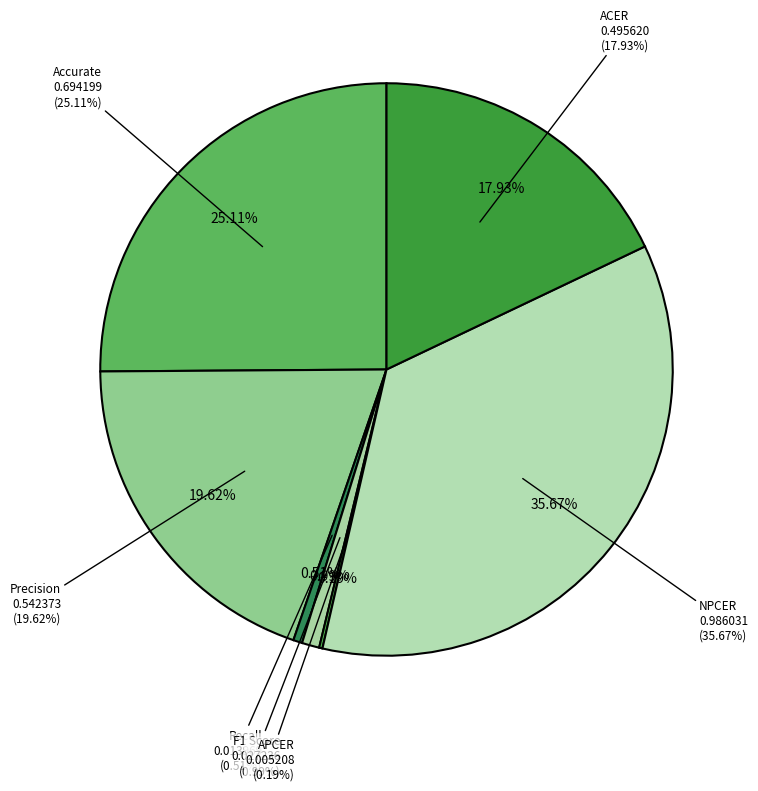

Which category has the biggest portion of the pie?

NPCER